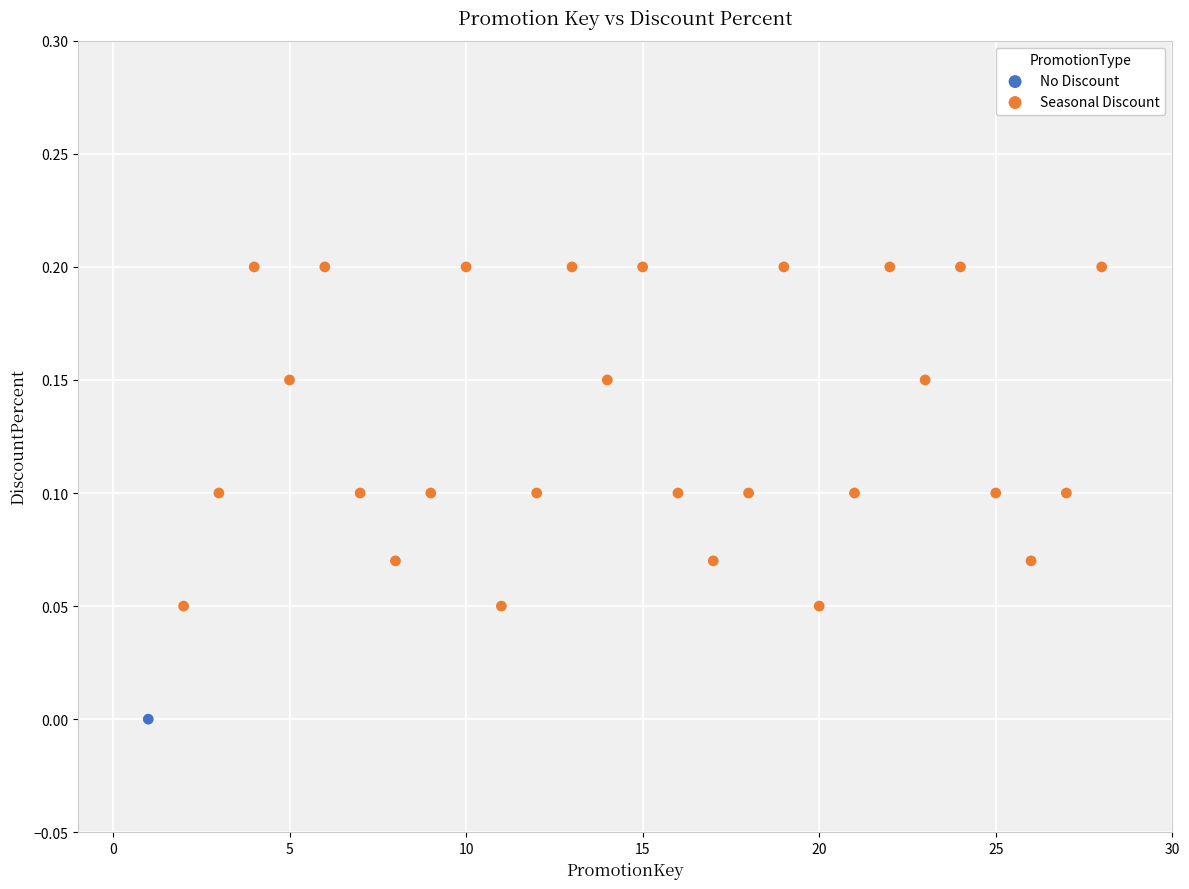

What are all the series names shown in the legend?

No Discount, Seasonal Discount